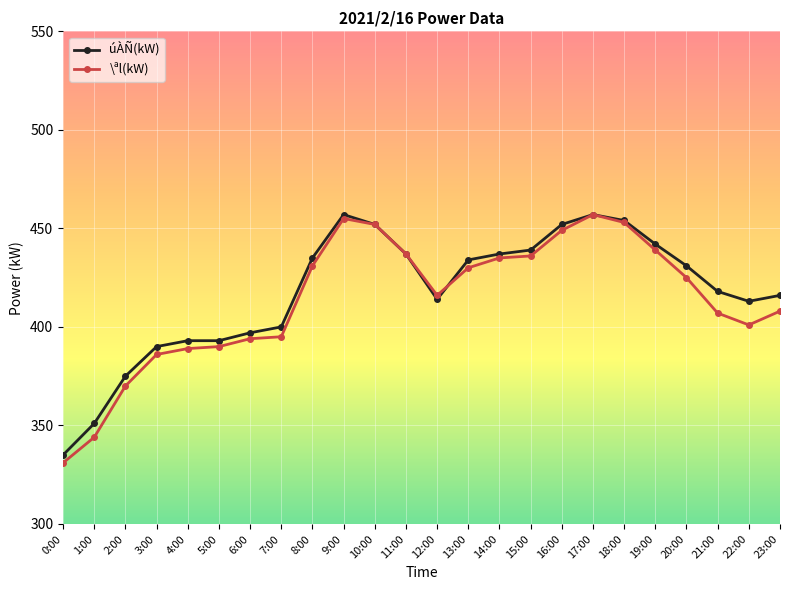

Which series has the widest spread of values?

\ªl(kW)